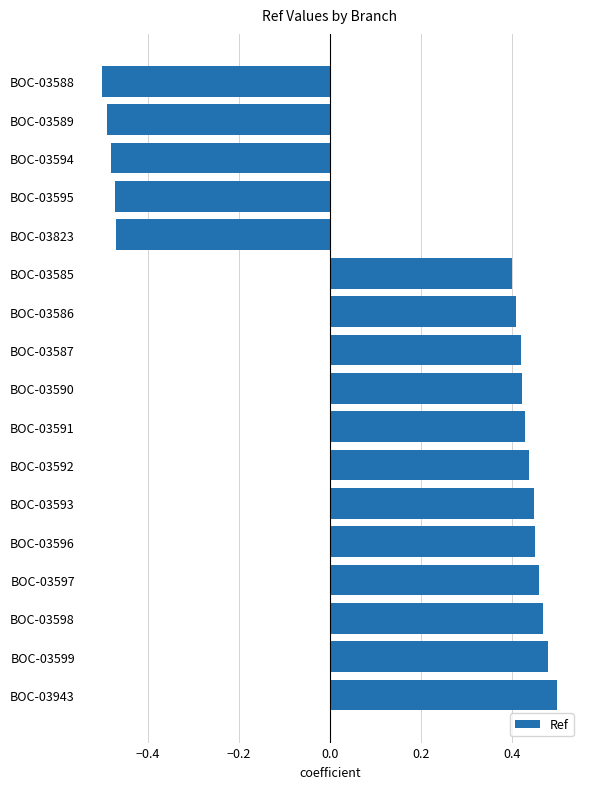

The value at BOC-03594 is -0.5. True or false?

True